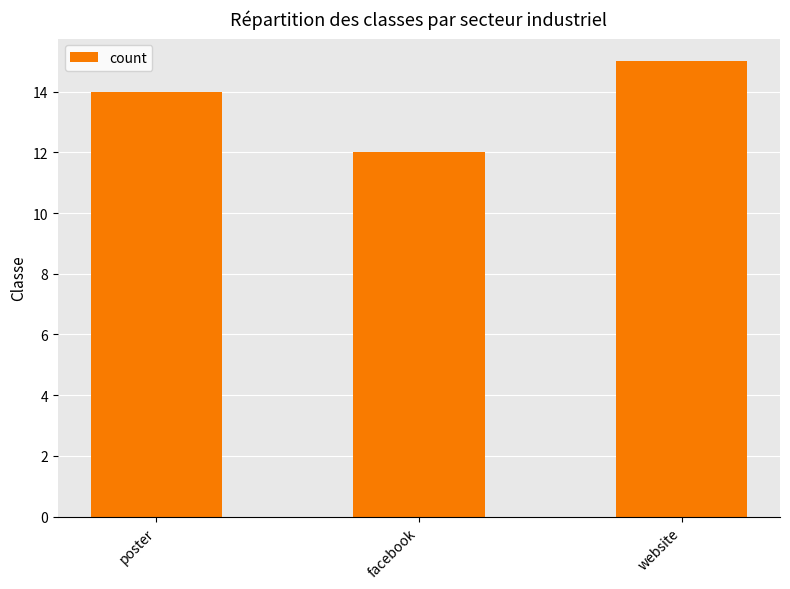

Read the value at website.

15